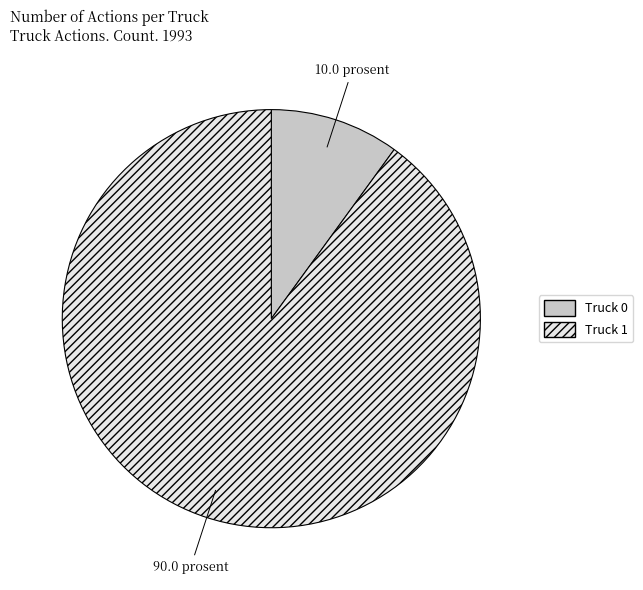

Count the number of slices in the pie.

2